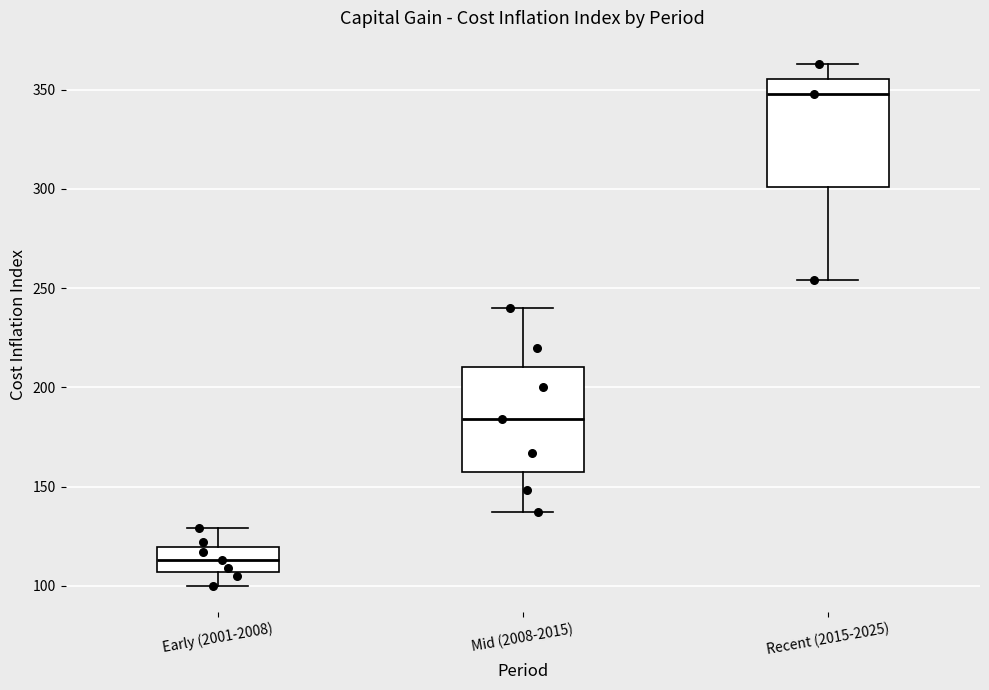

Which box's median line is the lowest?

Early (2001-2008)